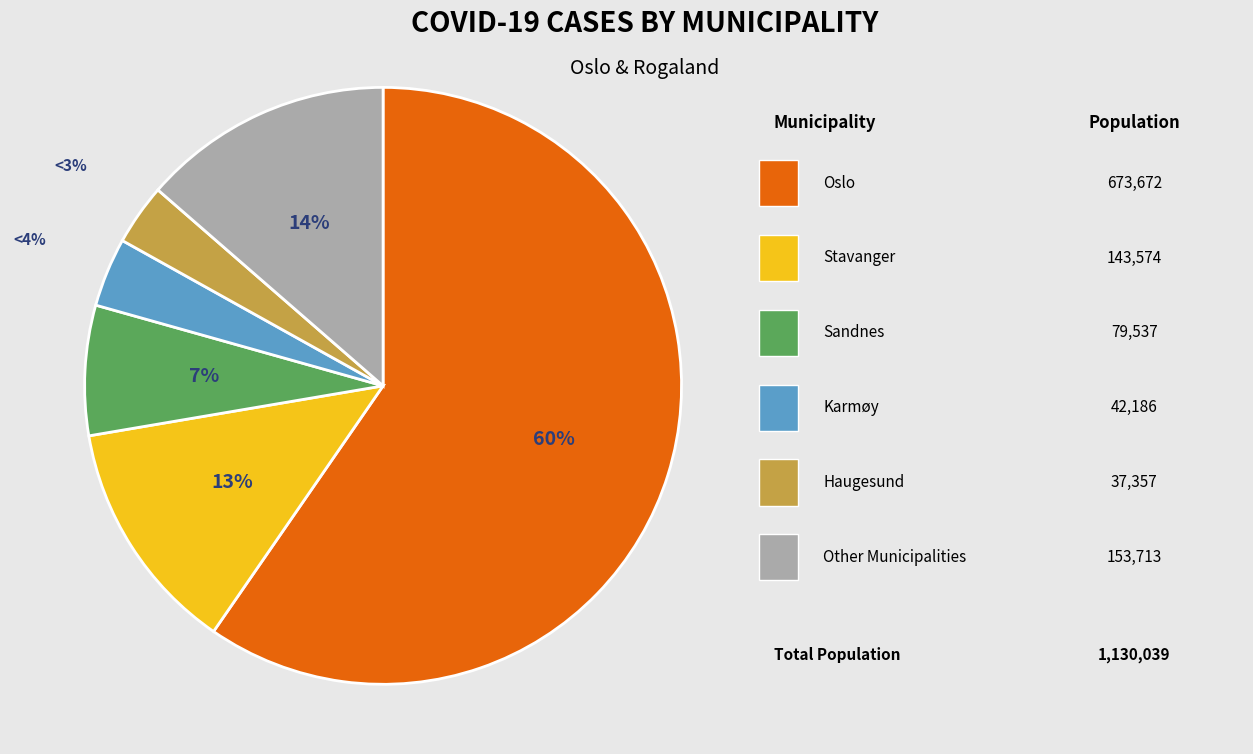

Is there a majority slice in this chart?

Yes